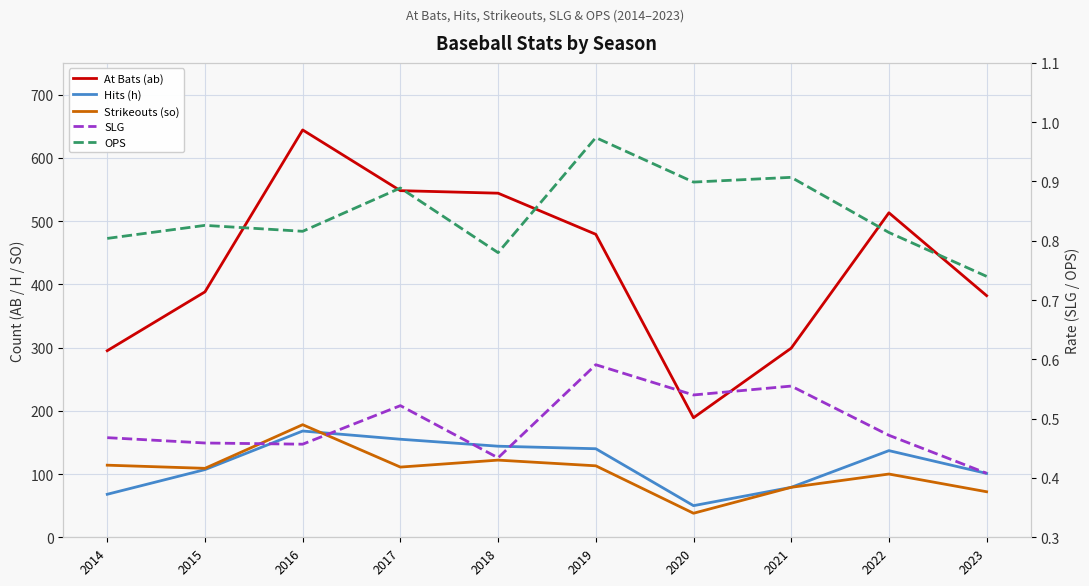

Reading left to right, what are all the values shown in this chart?

At Bats (ab): 295.0	388.0	644.0	548.0	544.0	479.0	189.0	299.0	513.0	382.0
Hits (h): 68.0	107.0	168.0	155.0	144.0	140.0	50.0	79.0	137.0	101.0
Strikeouts (so): 114.0	109.0	178.0	111.0	122.0	113.0	38.0	79.0	100.0	72.0
SLG: 0.5	0.5	0.5	0.5	0.4	0.6	0.5	0.6	0.5	0.4
OPS: 0.8	0.8	0.8	0.9	0.8	1.0	0.9	0.9	0.8	0.7